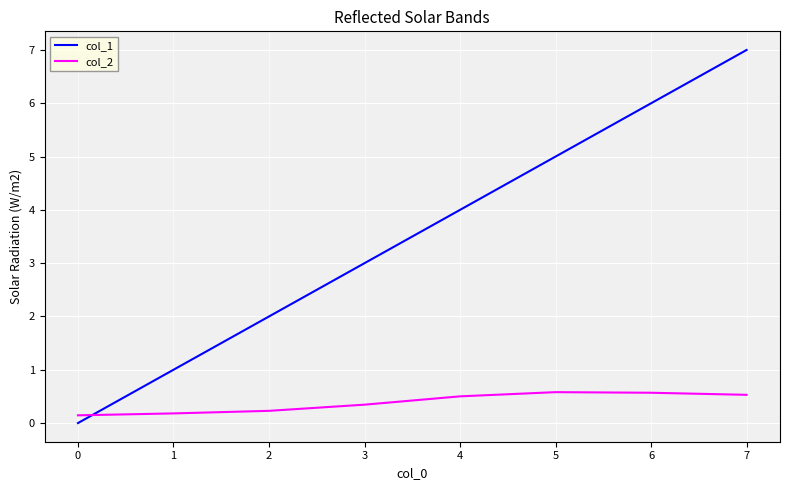

At 0, list the series in order from largest to smallest.

col_2, col_1